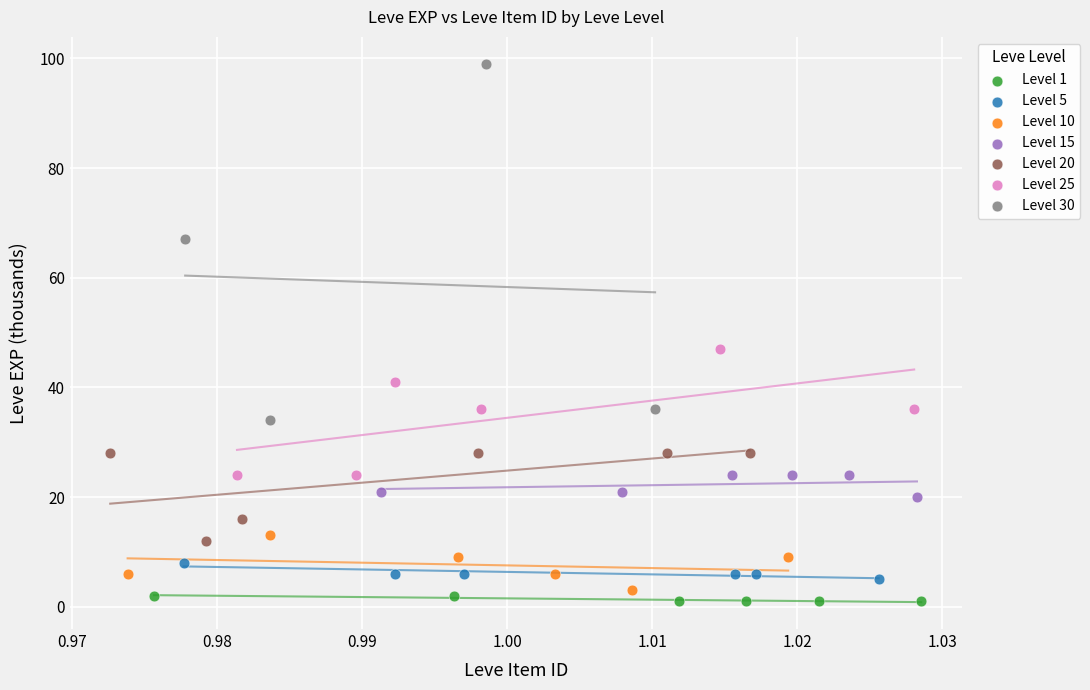

Which series has the largest Y range (max minus min)?

Level 30